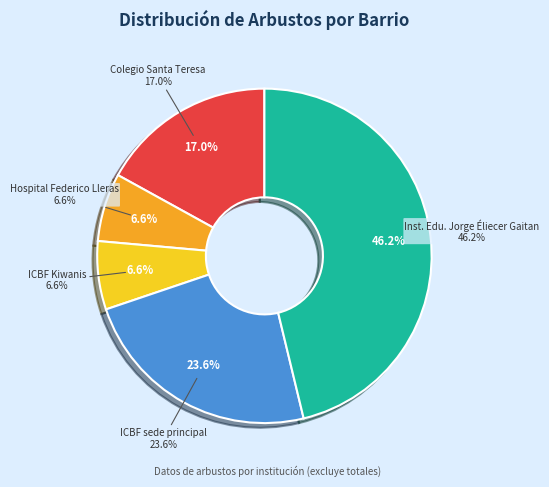

Which category has the smallest portion of the pie?

Hospital Federico Lleras